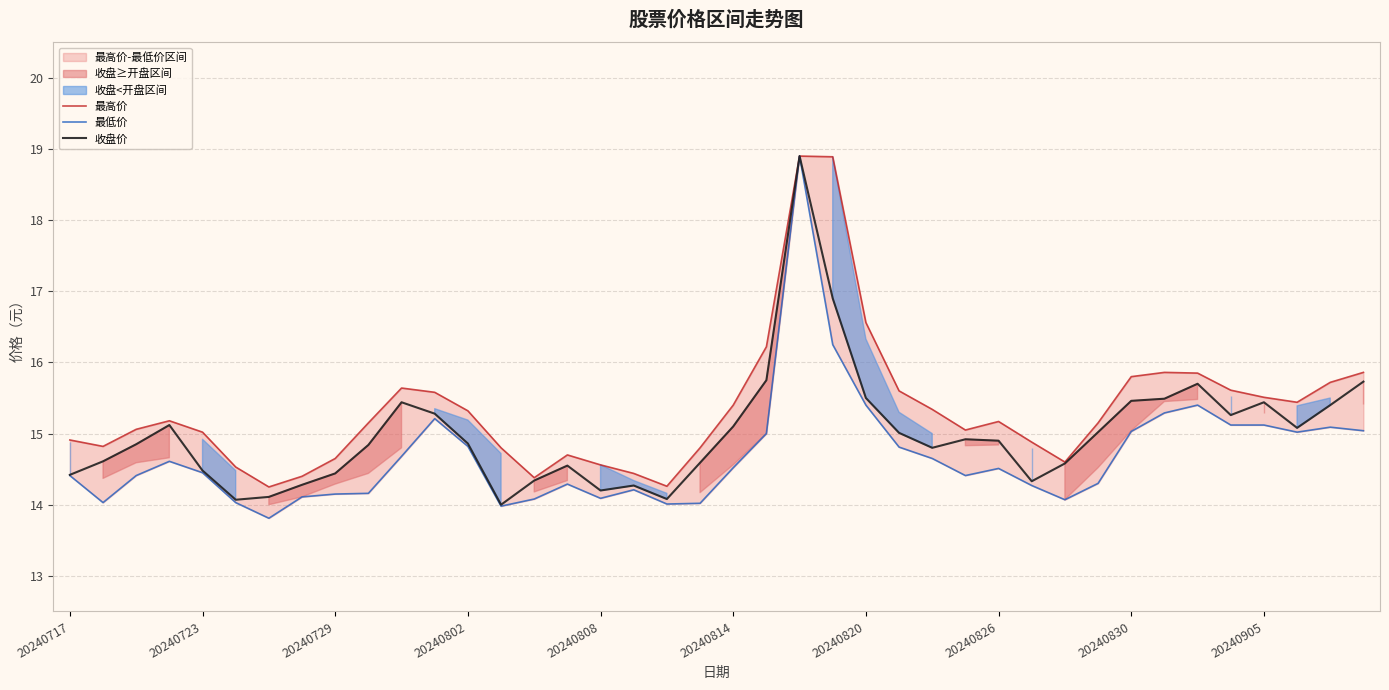

True or false: 收盘价 has a value of 14.9 at 20240826.

True